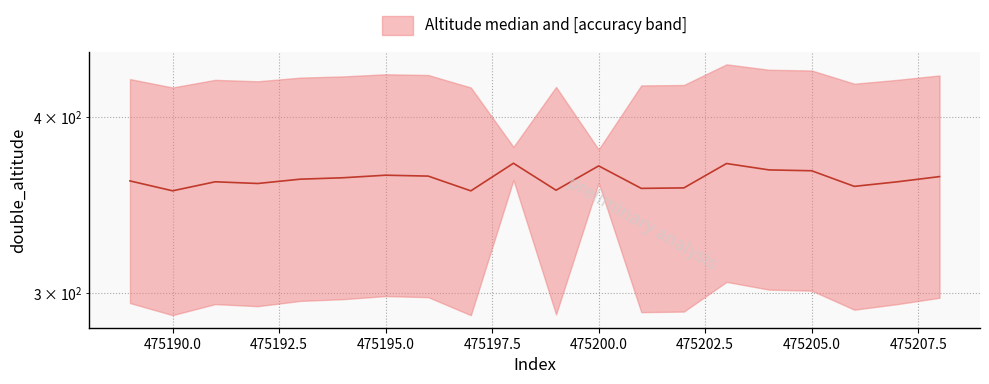

Rank the categories by value from highest to lowest.

475198, 475203, 475200, 475204, 475205, 475195, 475196, 475208, 475194, 475193, 475189, 475191, 475207, 475192, 475206, 475202, 475201, 475199, 475190, 475197